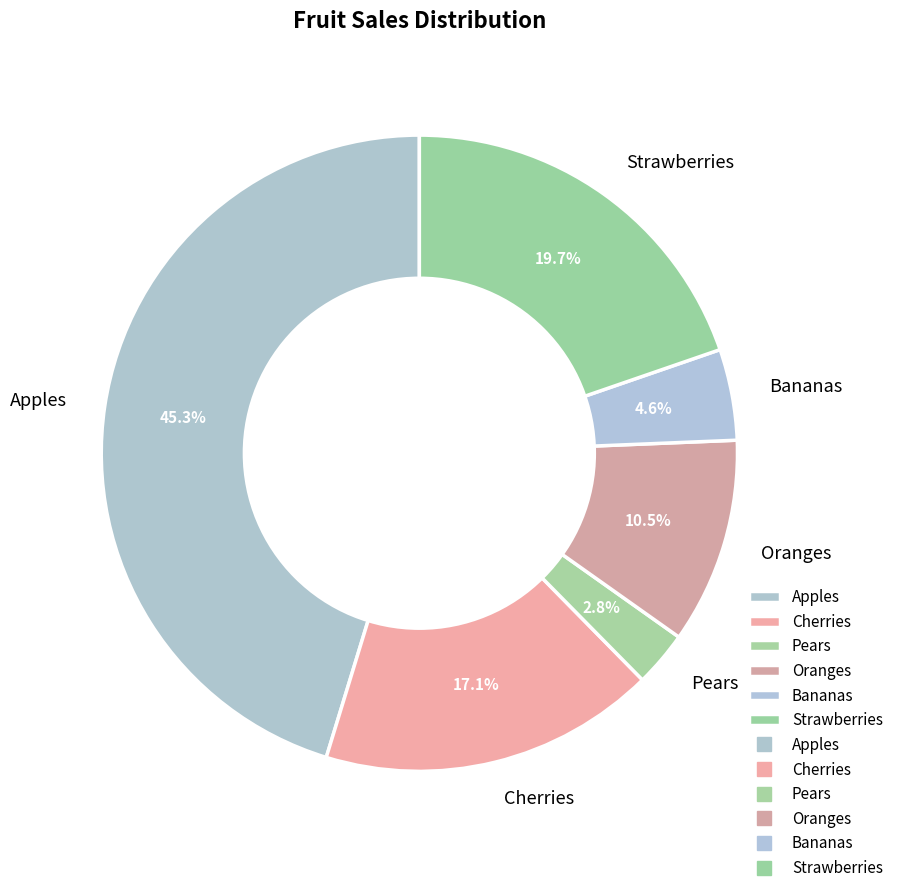

What percentage is NOT represented by Oranges?

89.5%